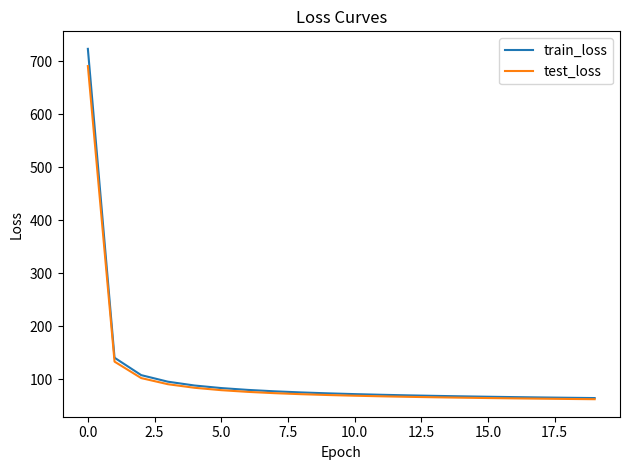

What are all the series names shown in the legend?

train_loss, test_loss